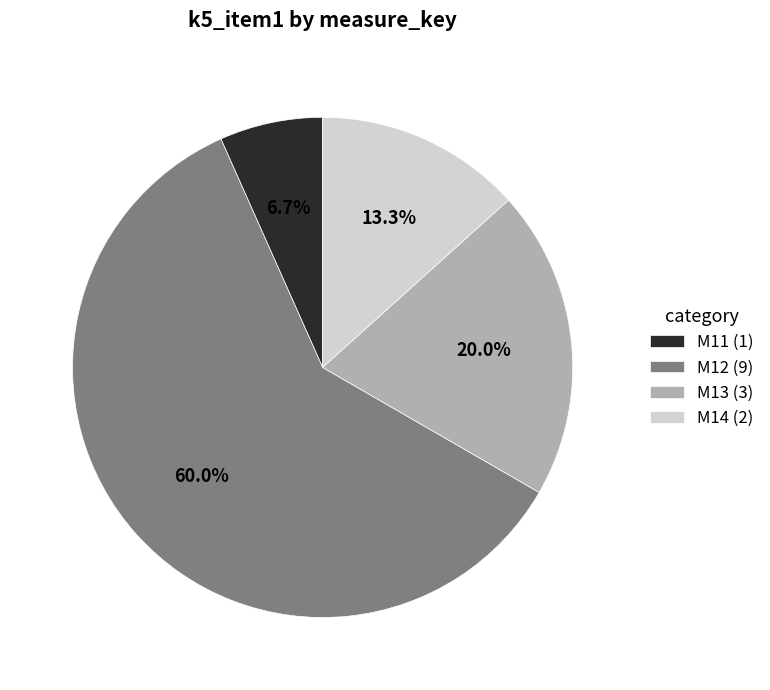

Does M14 account for over 50% of the chart?

No